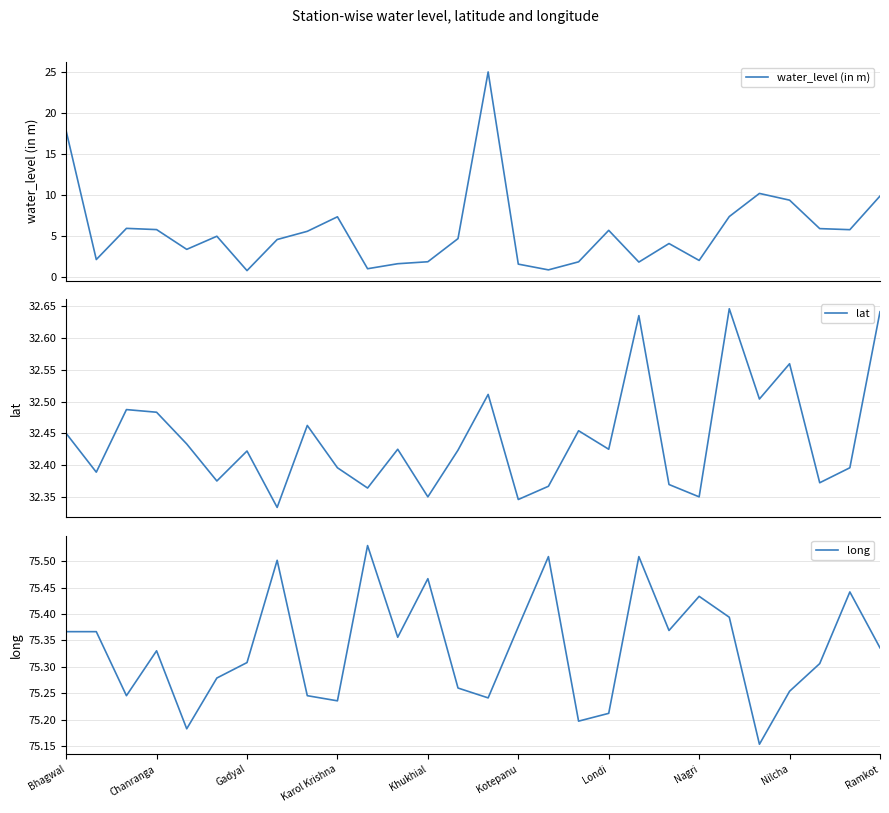

How many lat values are between 32 and 33?

28